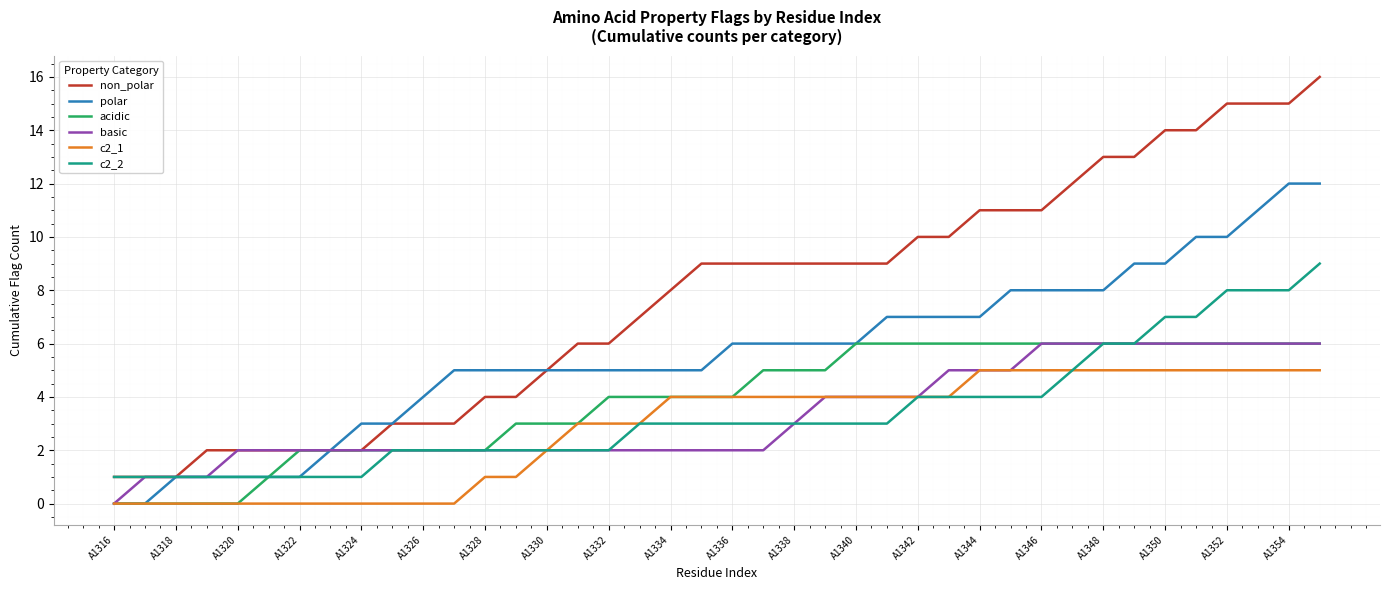

What is the highest value of the polar series?

12